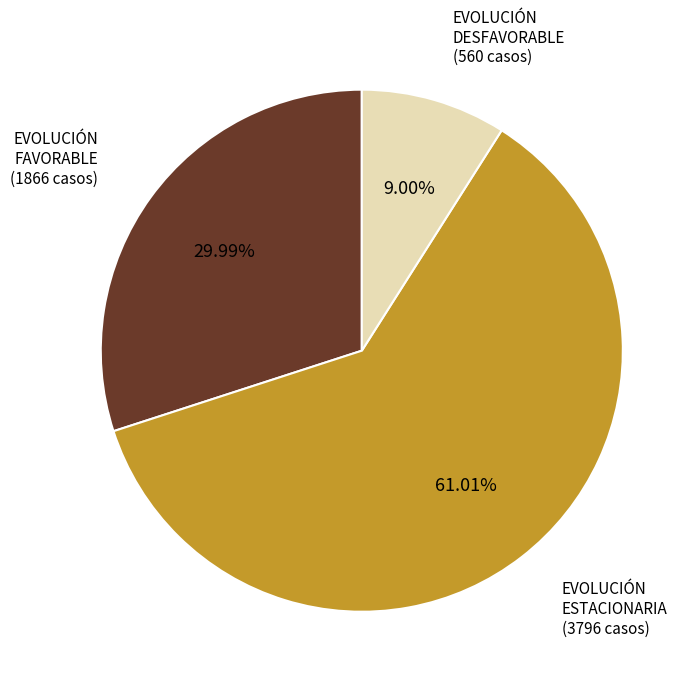

Is there a majority slice in this chart?

Yes